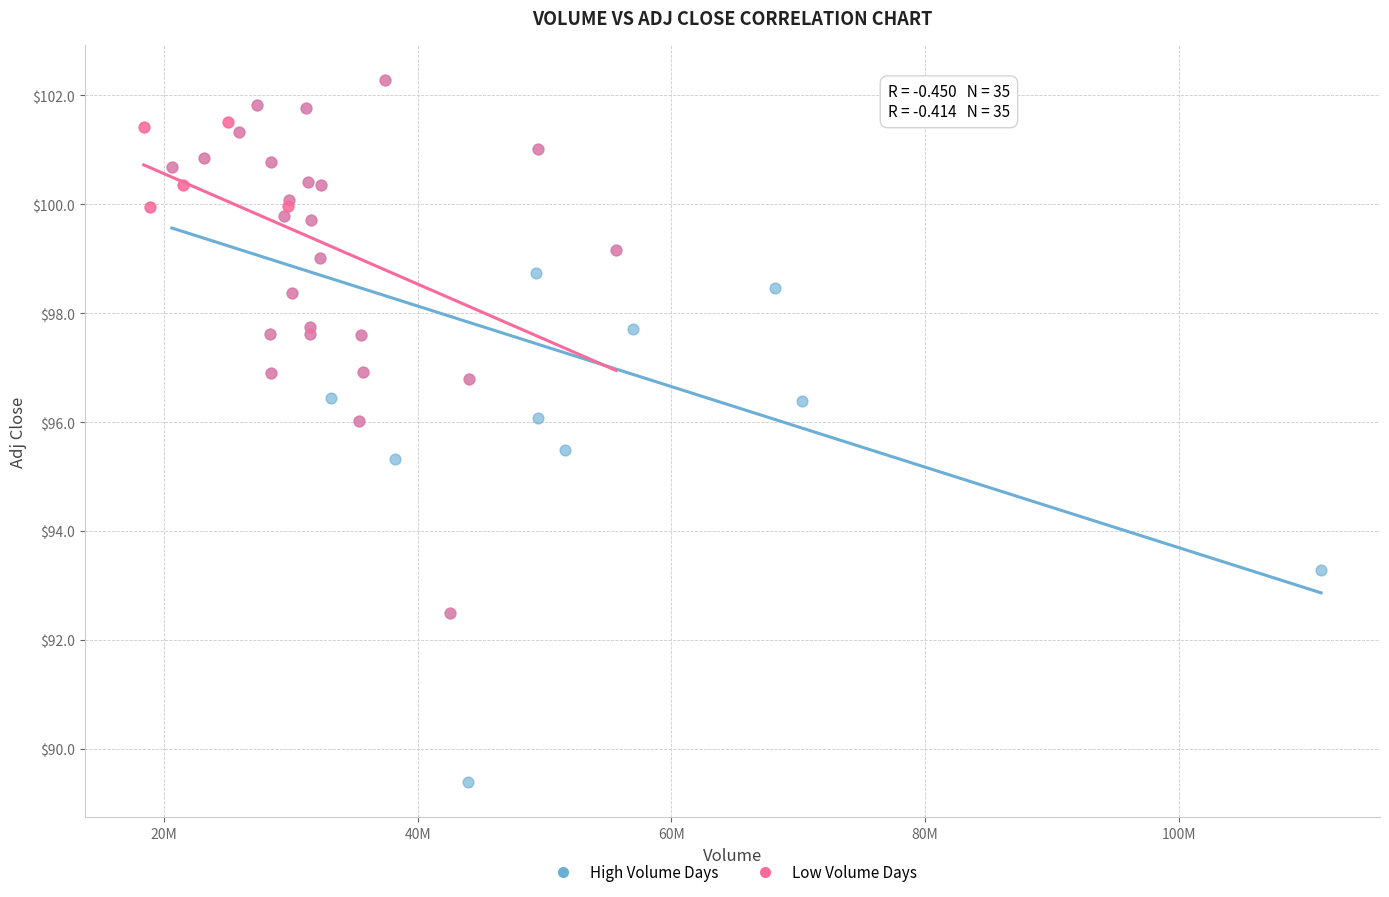

Which series has the largest Y range (max minus min)?

High Volume Days